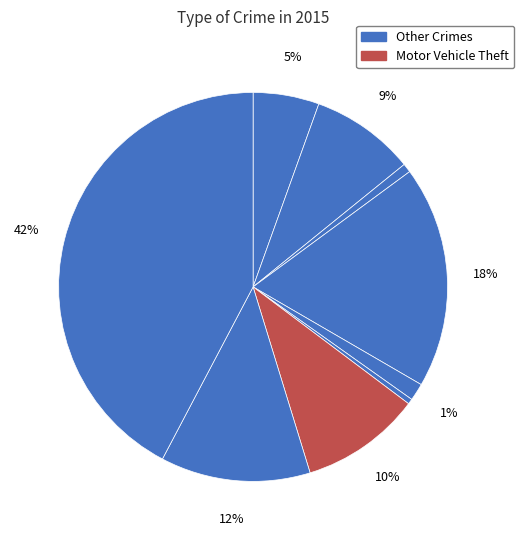

How many segments does this pie chart have?

9